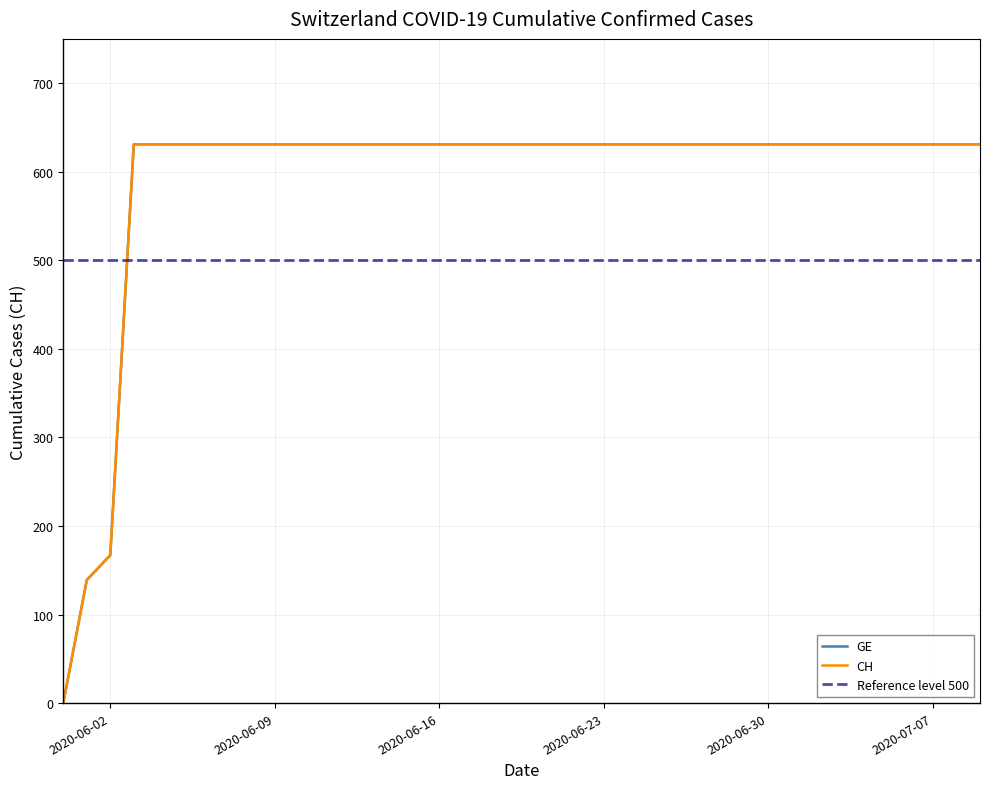

The value of CH at 2020-06-12 is 300. True or false?

False